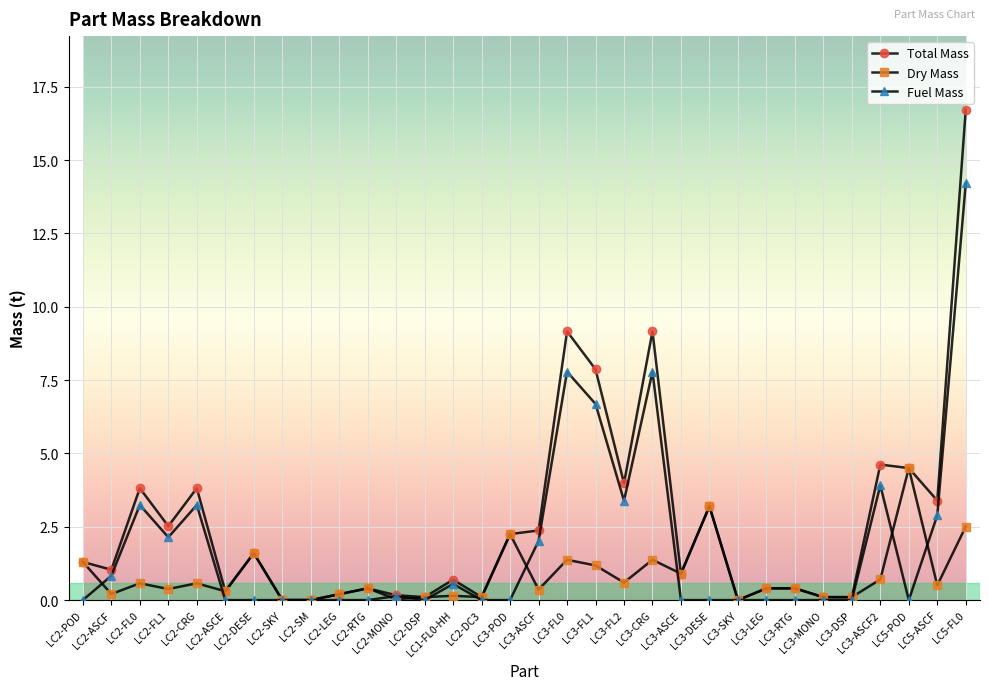

After their last crossing, which series has the higher values: Fuel Mass or Dry Mass?

Fuel Mass